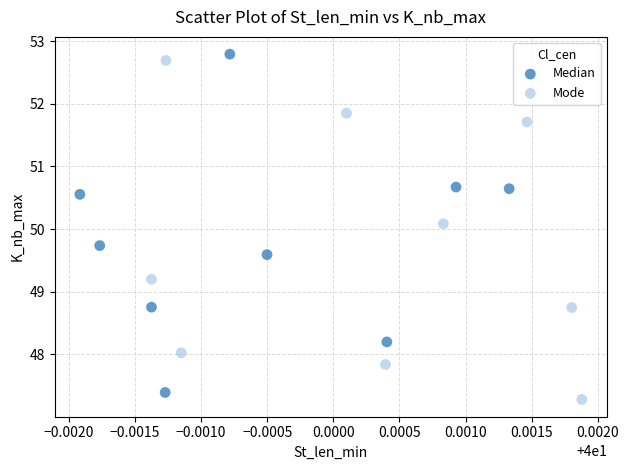

What are all the series names shown in the legend?

Median, Mode